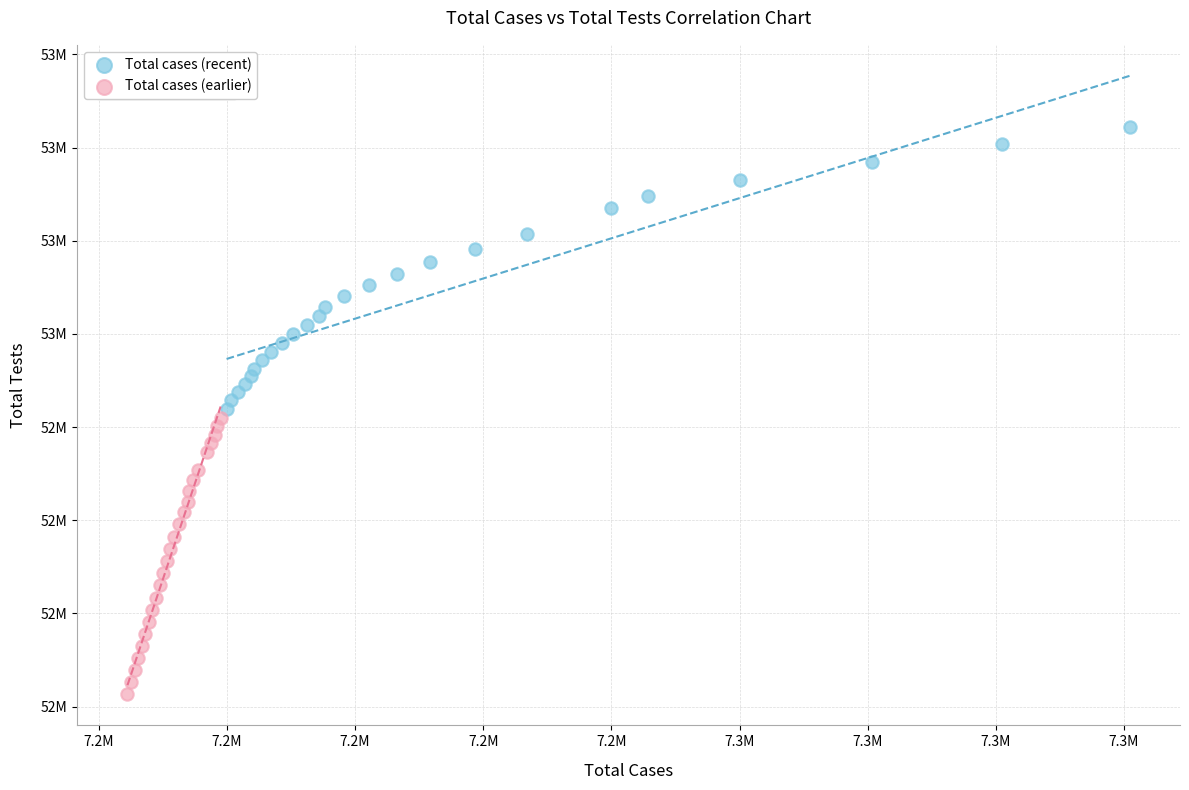

Which series has the largest Y range (max minus min)?

Total cases (recent)